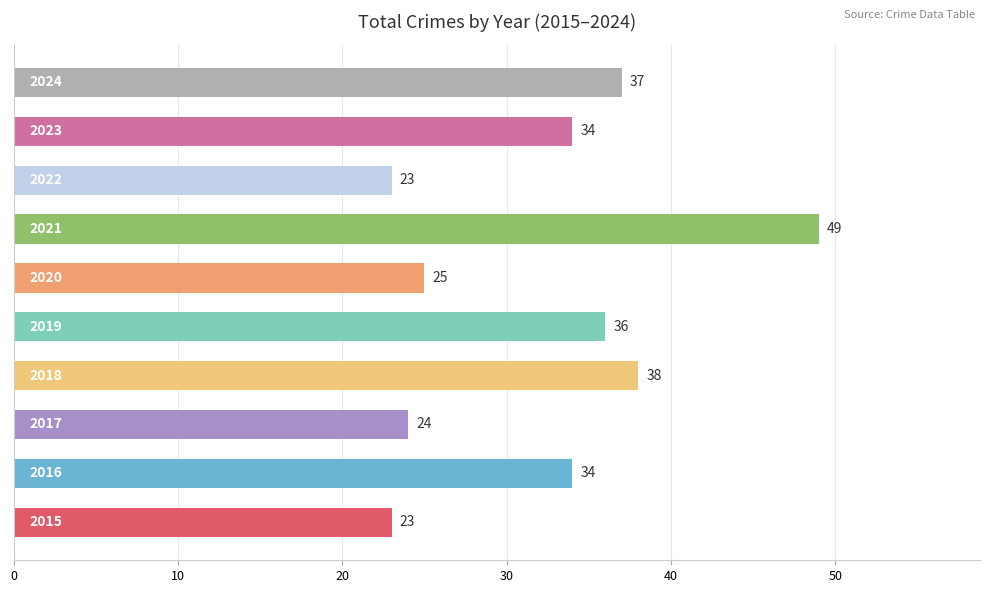

What is the difference between the maximum and minimum values?

26